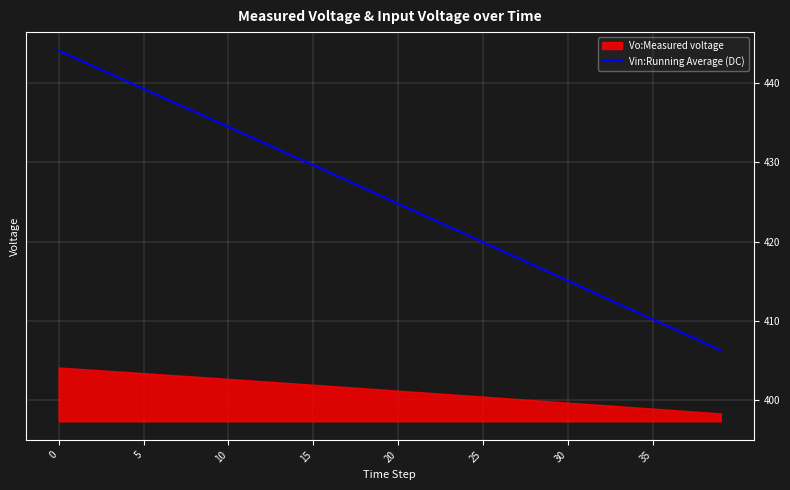

What is the lowest value of the Vin:Running Average (DC) series?

406.3